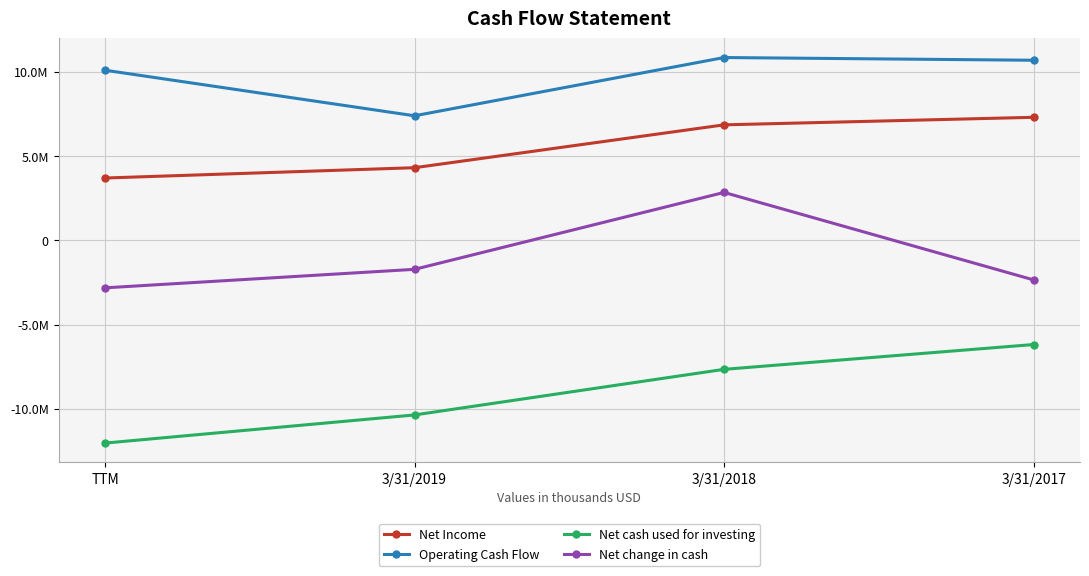

Where is the first local maximum for Net change in cash?

3/31/2018